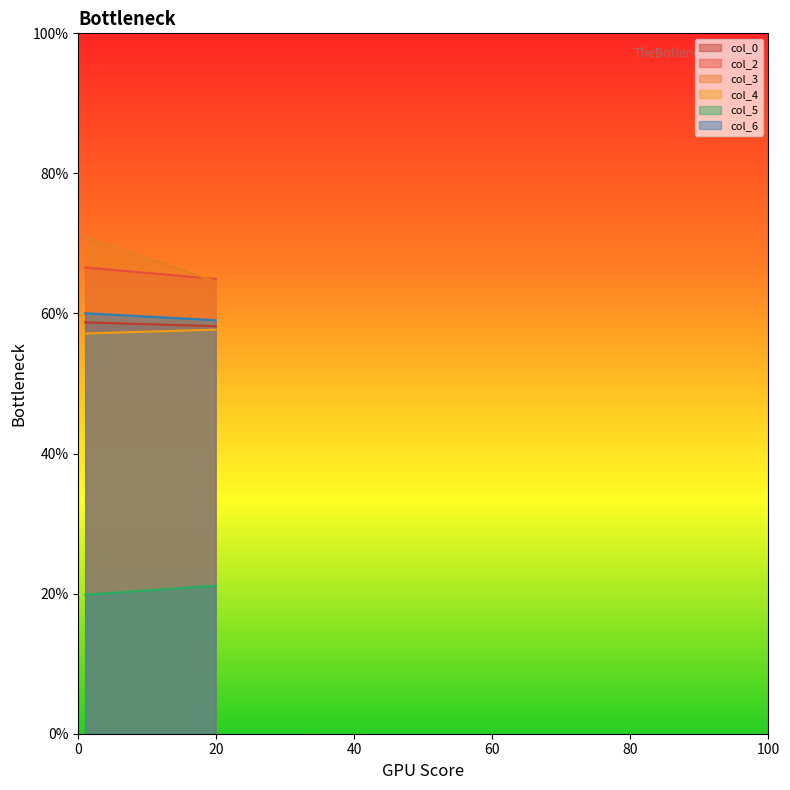

Reading left to right, extract all data points from this chart.

col_0: 58.7	58.2
col_2: 66.6	64.9
col_3: 70.9	64.6
col_4: 57.1	57.7
col_5: 19.9	21.1
col_6: 60.0	59.0